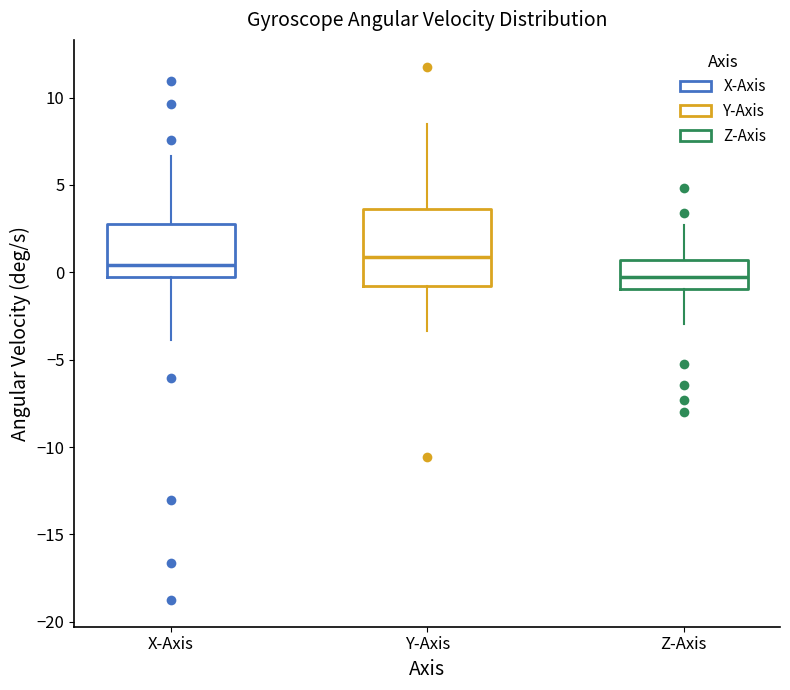

Reading left to right, read every box against the y-axis: the position of its median line, the range the box covers, and the ends of its whiskers. The values are not printed on the chart, so give them approximately, as read against the axis.

X-Axis: median 0.5, box -0.5 to 3.0, whiskers -4.0 to 6.5
Y-Axis: median 1.0, box -1.0 to 3.5, whiskers -3.5 to 8.5
Z-Axis: median -0.5, box -1.0 to 0.5, whiskers -3.0 to 2.5